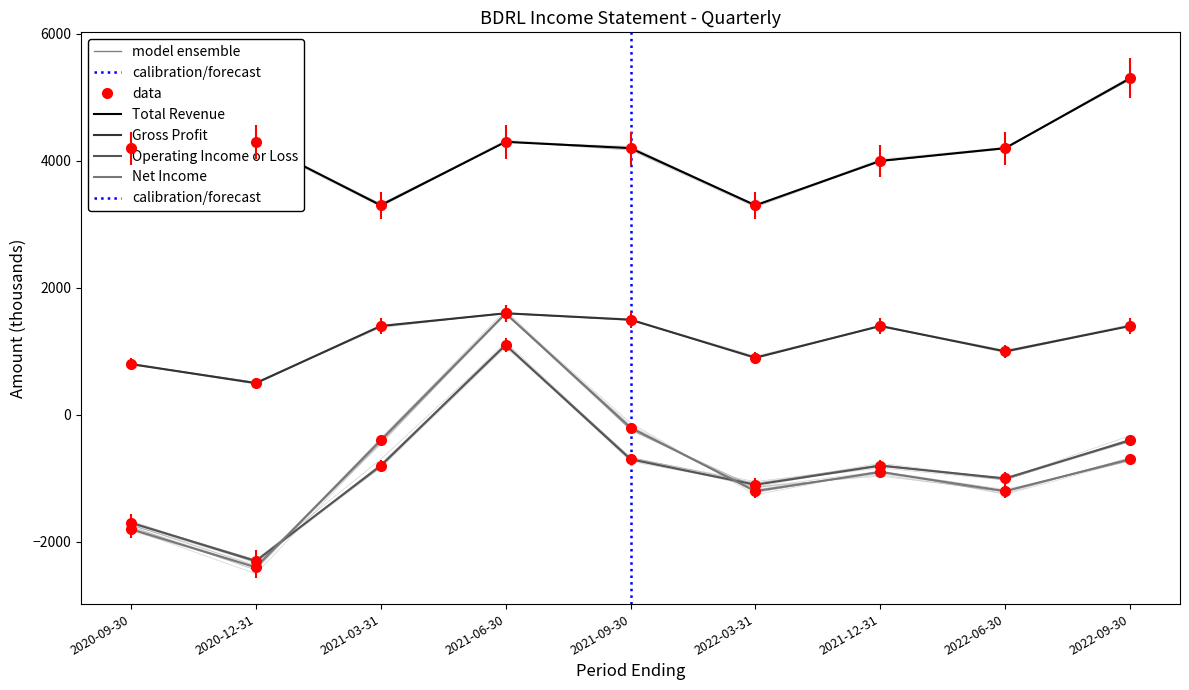

At which category is the sum across all series the highest?

2021-06-30